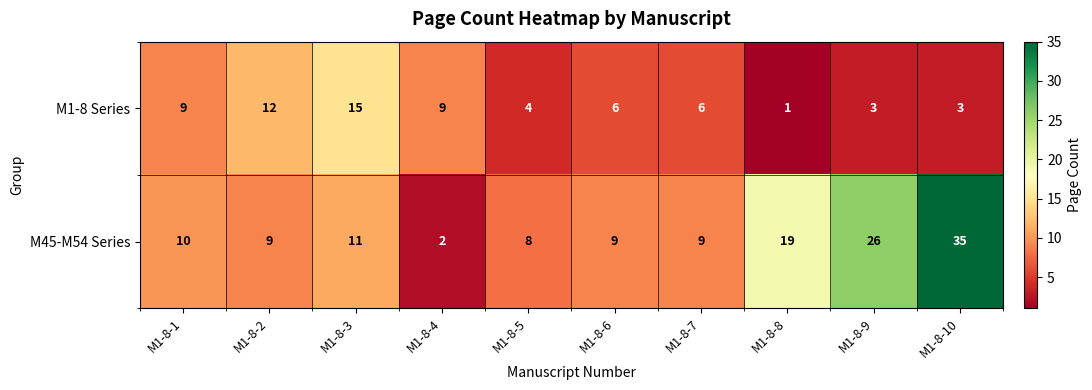

Where does the M1-8 Series series first go above 6?

M1-8-1